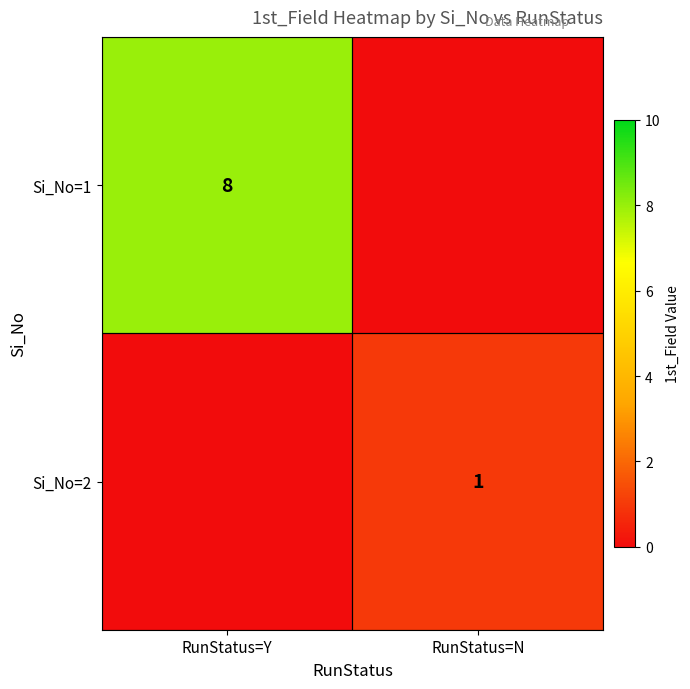

Is it true that Si_No=2 equals 1 at RunStatus=N?

True